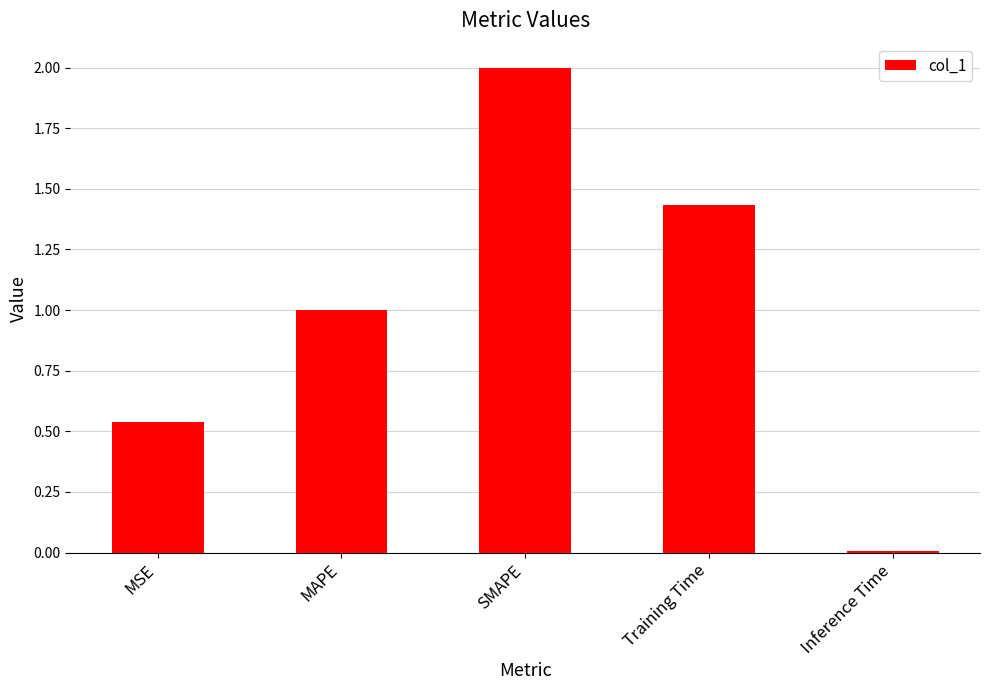

What is the average value?

1.0